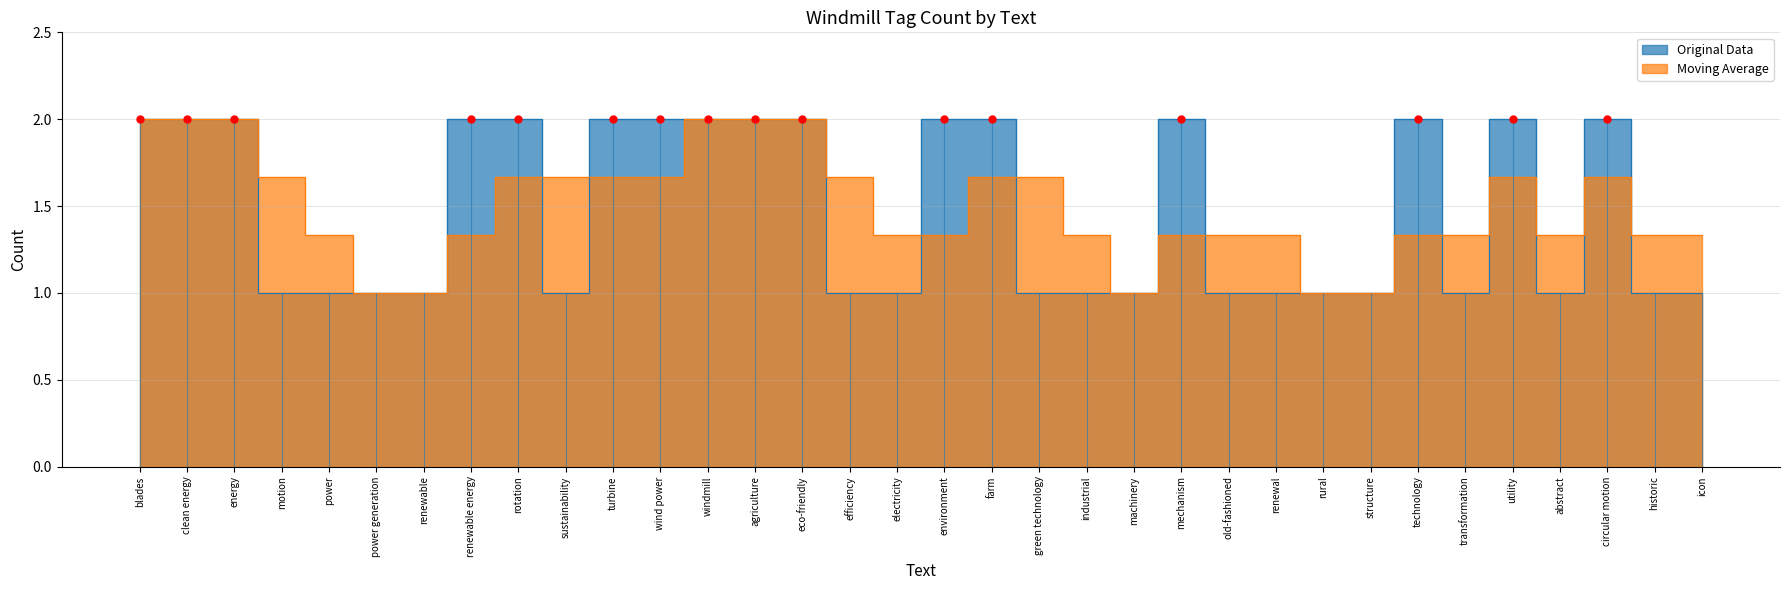

Between power generation and electricity, which is larger?

power generation